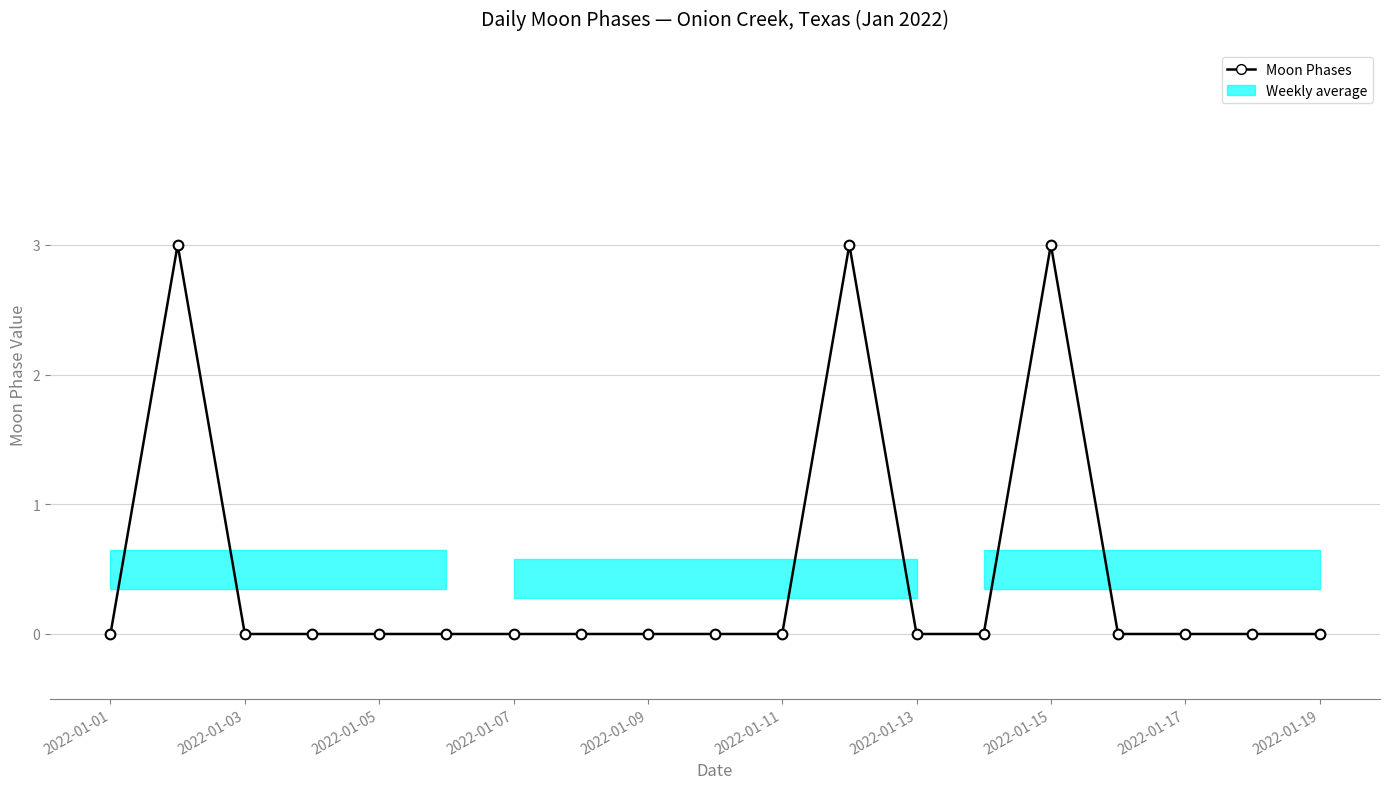

Reading left to right, what are all the values shown in this chart?

0	3	0	0	0	0	0	0	0	0	0	3	0	0	3	0	0	0	0